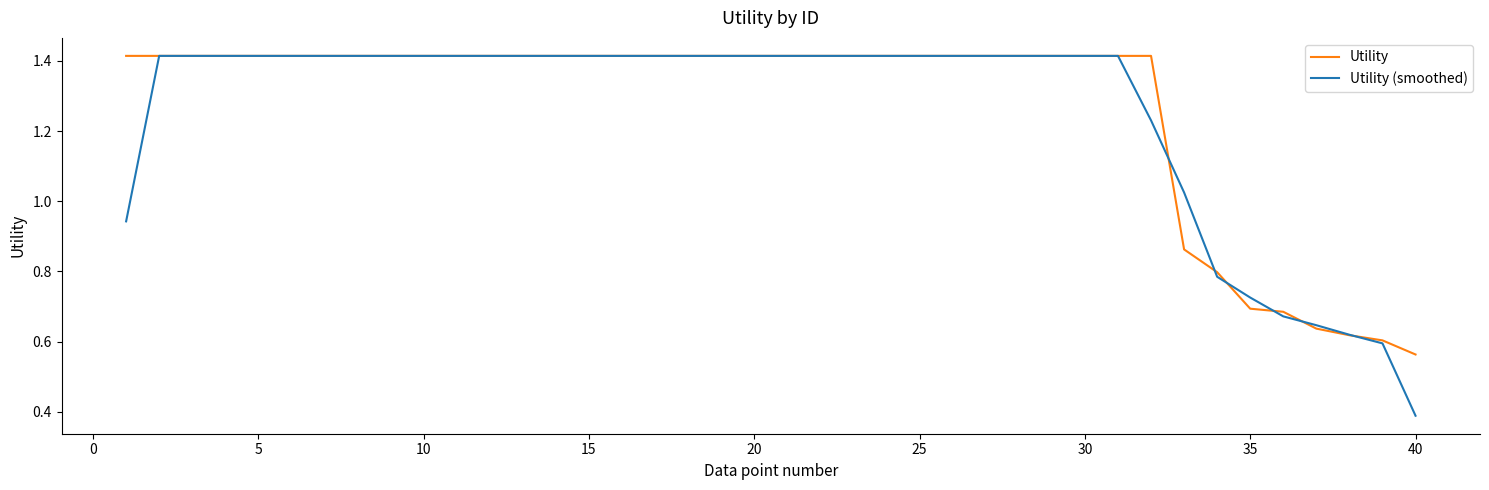

What is the lowest value of the Utility (smoothed) series?

0.4